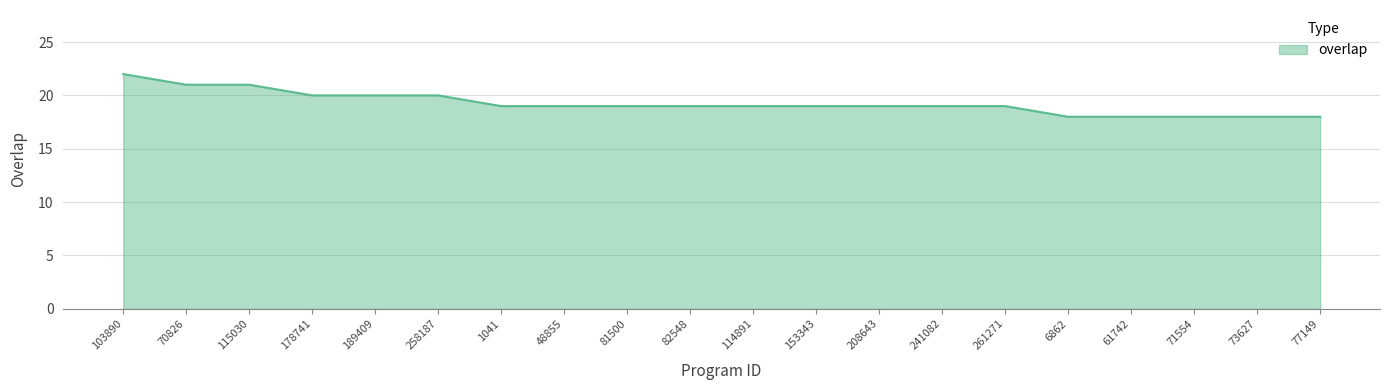

What position from the right is 189409?

16